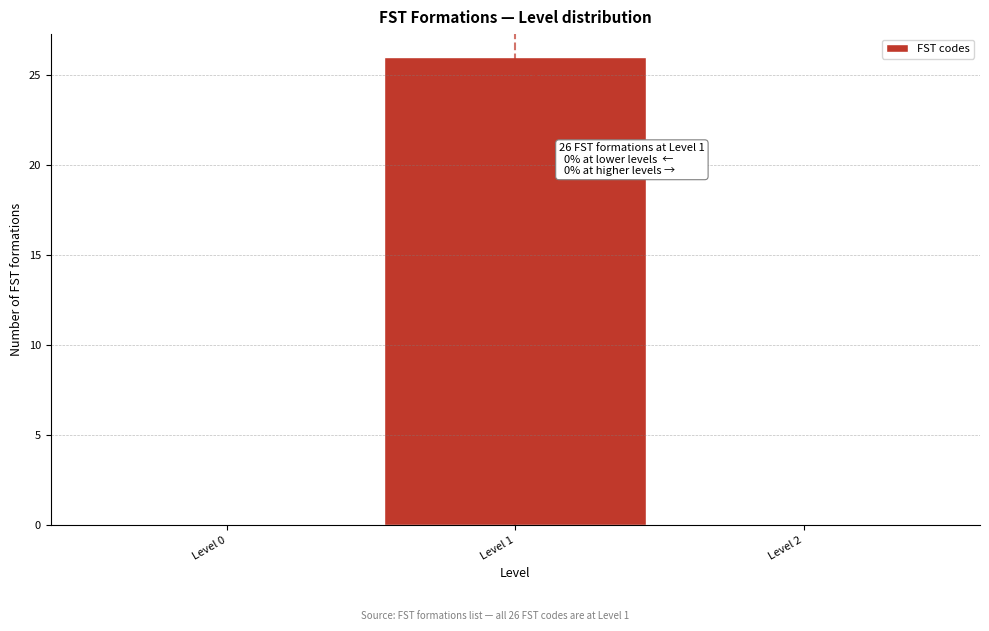

Reading left to right, what are all the values shown in this chart?

Level 0=0	Level 1=26	Level 2=0